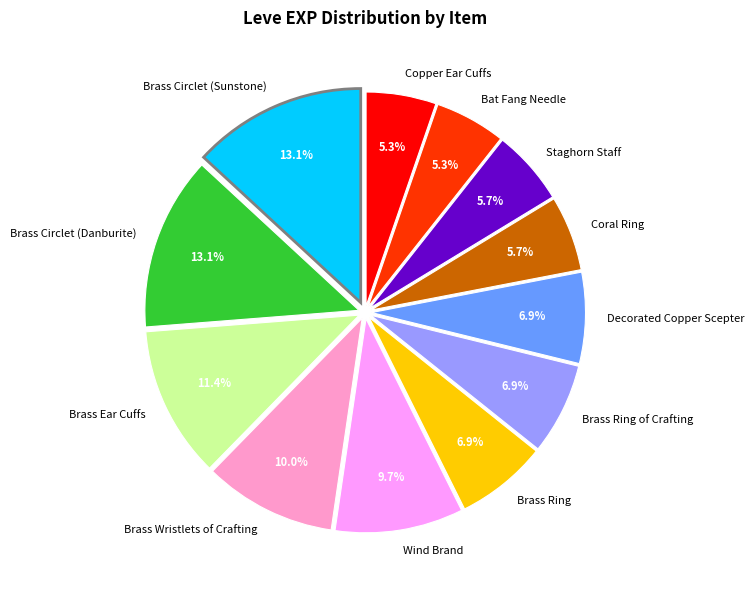

Between Brass Ring and Staghorn Staff, which is larger?

Brass Ring